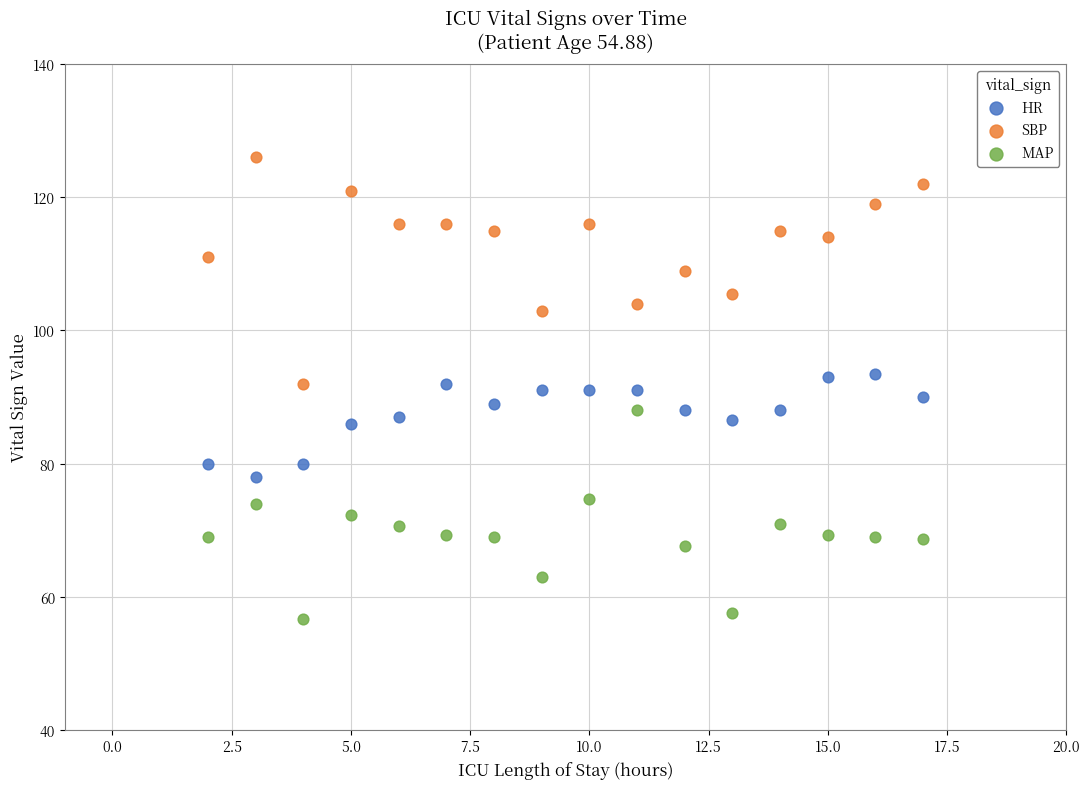

Across all data points, what is the range of X values (max minus min)?

15.0